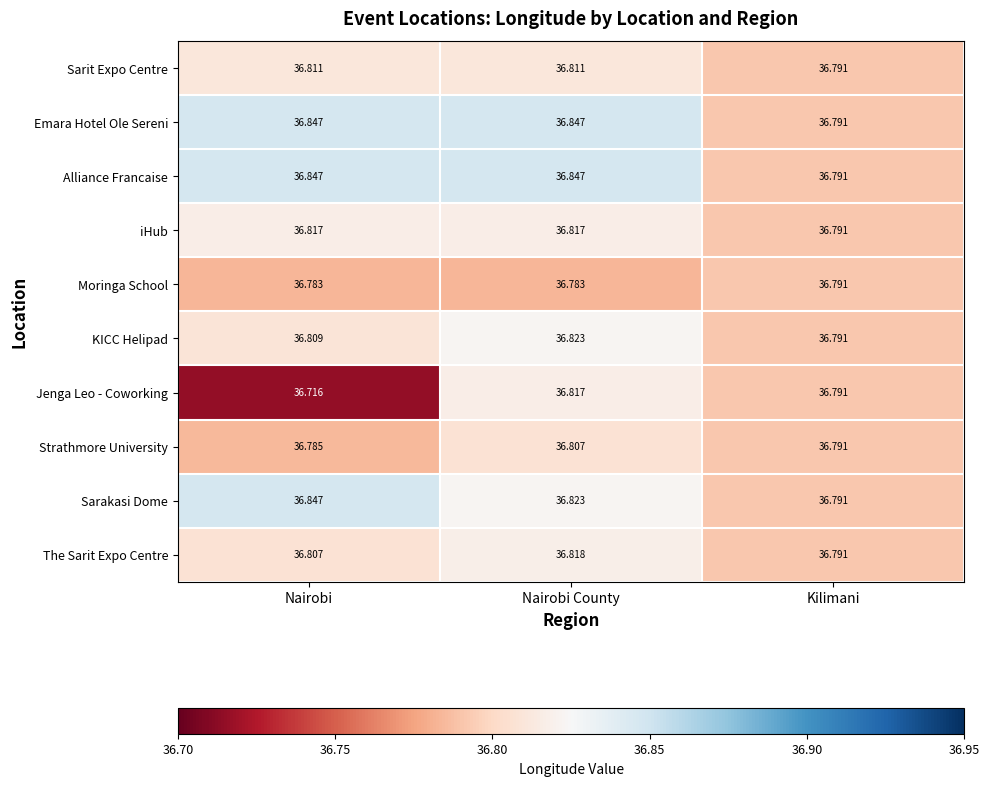

Rank the categories by Strathmore University value from lowest to highest.

Nairobi, Kilimani, Nairobi County